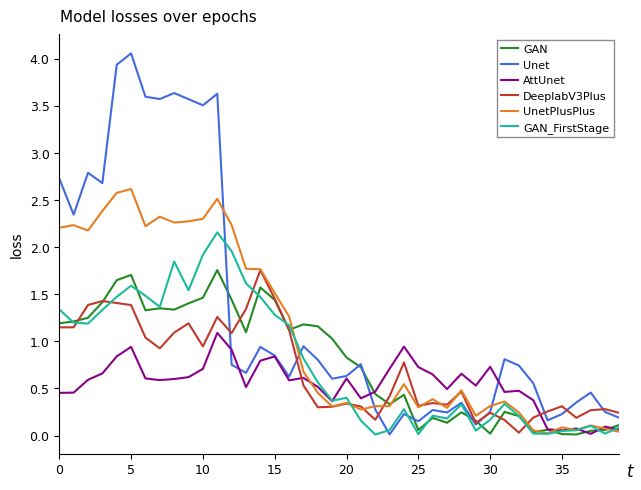

What is the maximum value for GAN_FirstStage?

2.2